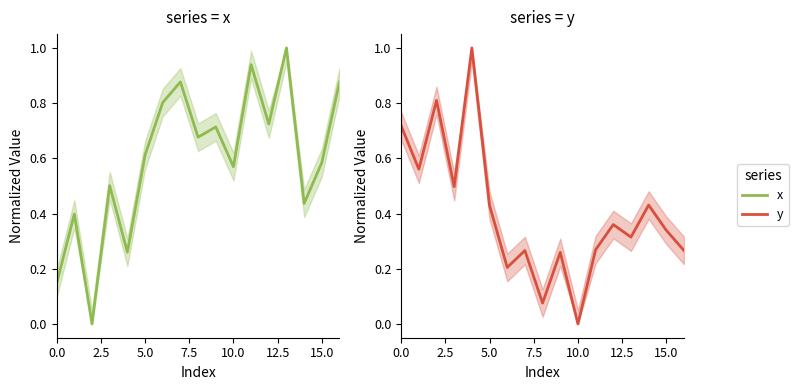

Which has a higher value, 15 or 14?

15